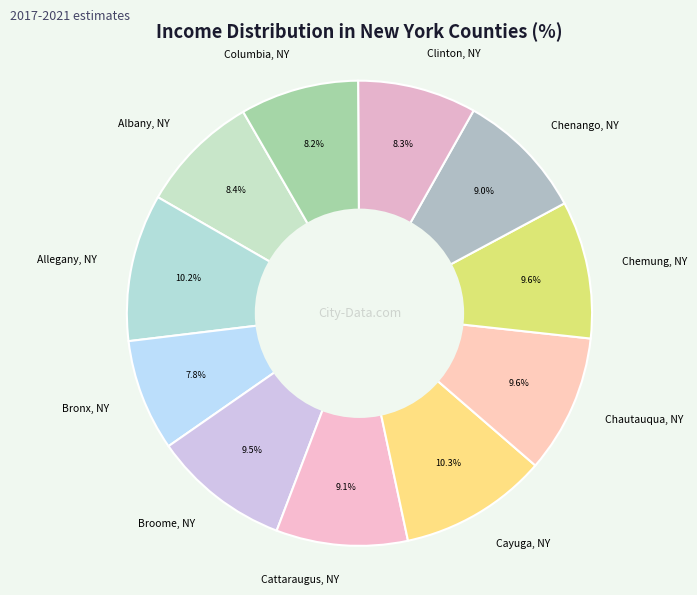

How many slices are in this pie chart?

11